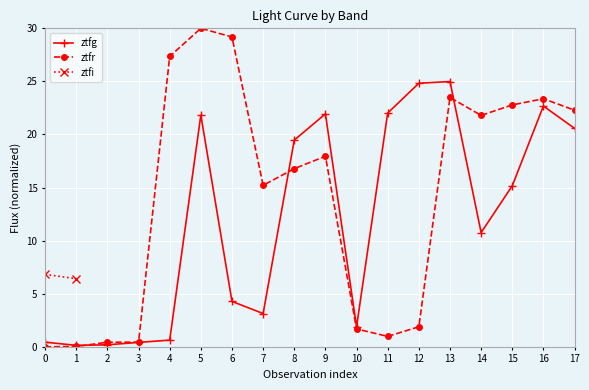

Which series ends up on top after the final intersection of ztfg and ztfr?

ztfr